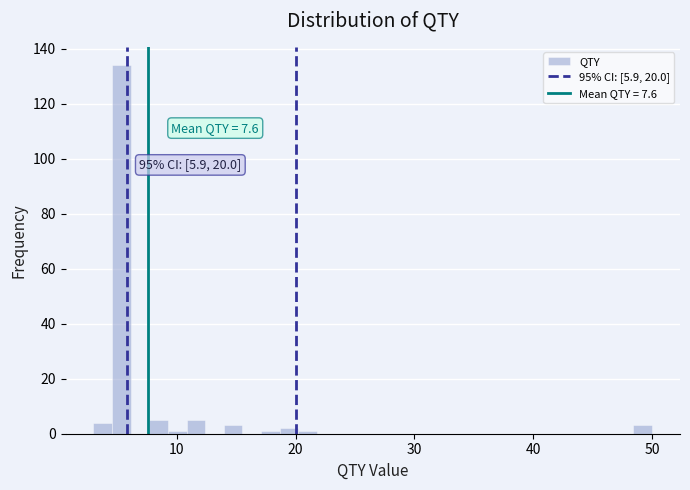

Read against the x-axis, roughly where is the centre of the tallest bar?

5